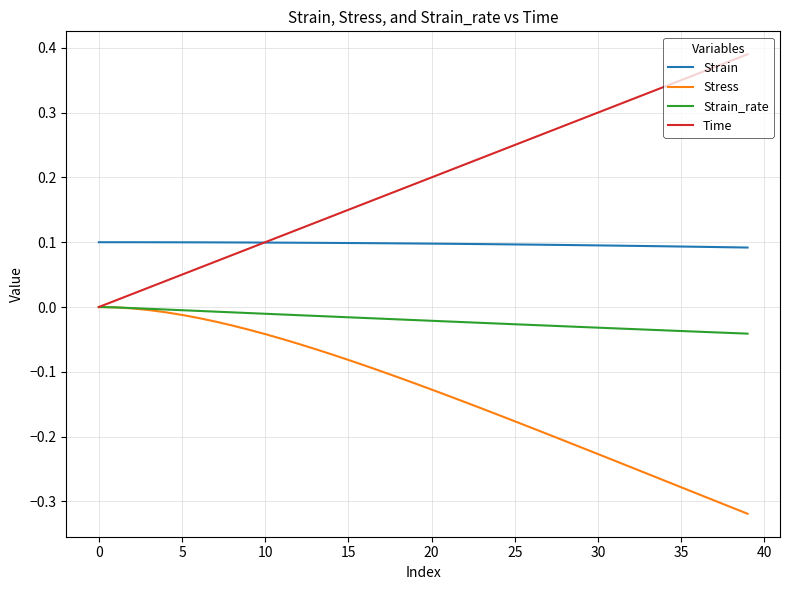

Which series has the largest total across all categories?

Time